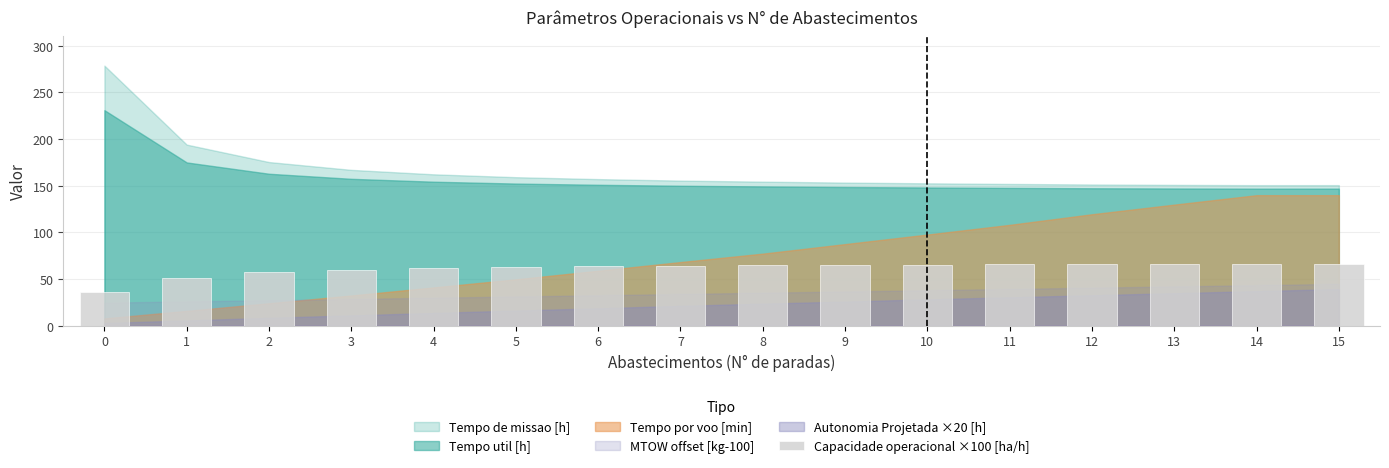

Between 5 and 3, which is larger?

5